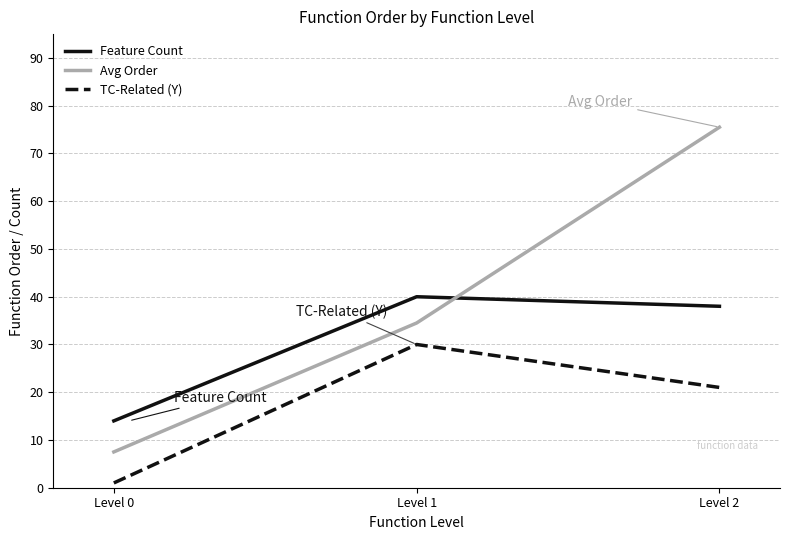

Which label corresponds to the largest value in the chart?

Level 2